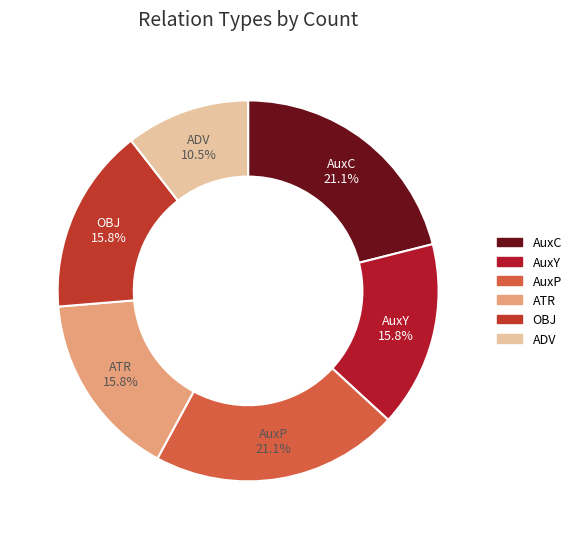

Which slice is the smallest?

ADV